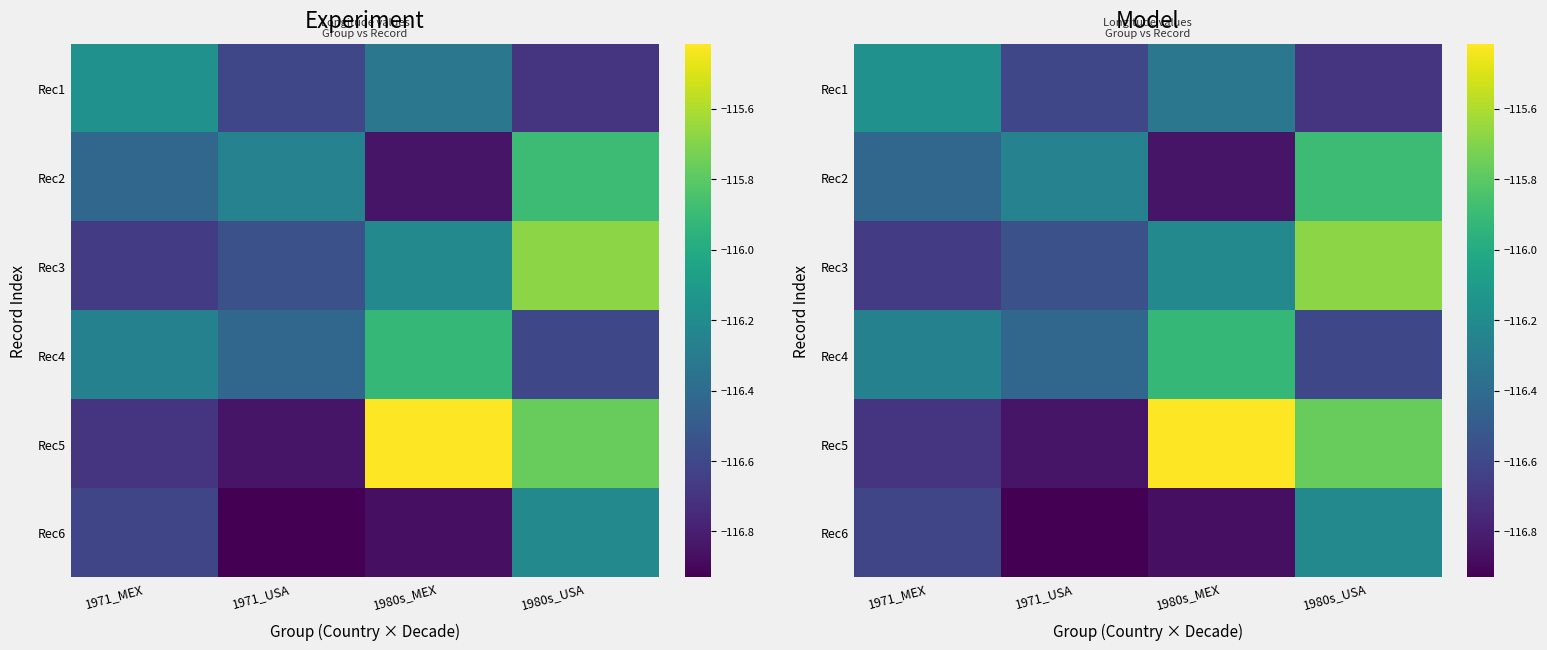

Where does the Rec4 series first go above -116?

1980s_MEX